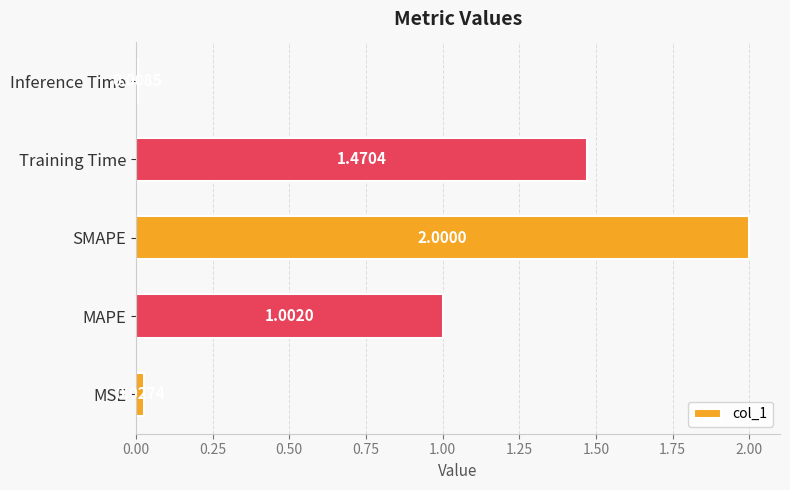

Where is the data nearest to the value 1?

MAPE